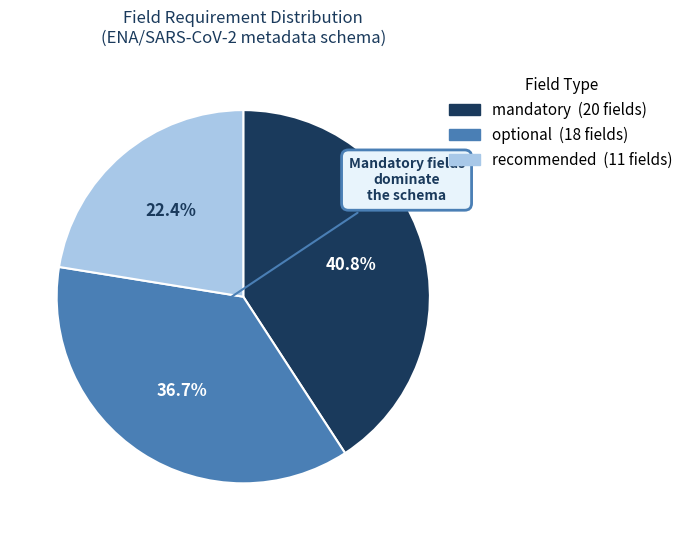

To the nearest percent, what portion does mandatory represent?

41%